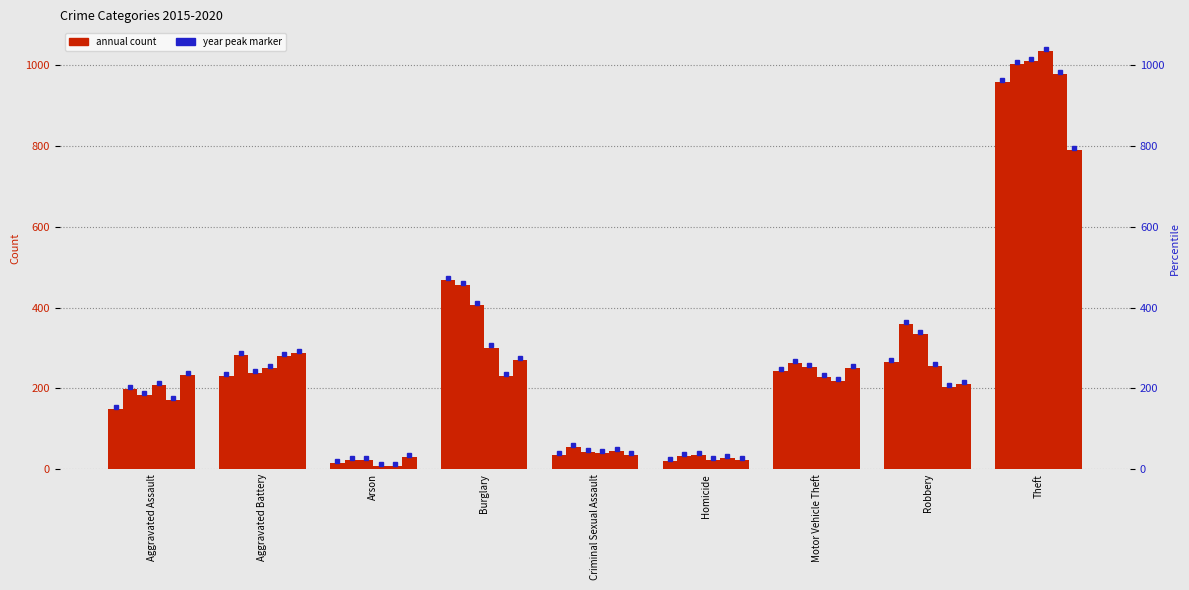

What is the difference between the highest and lowest values at Arson?

22